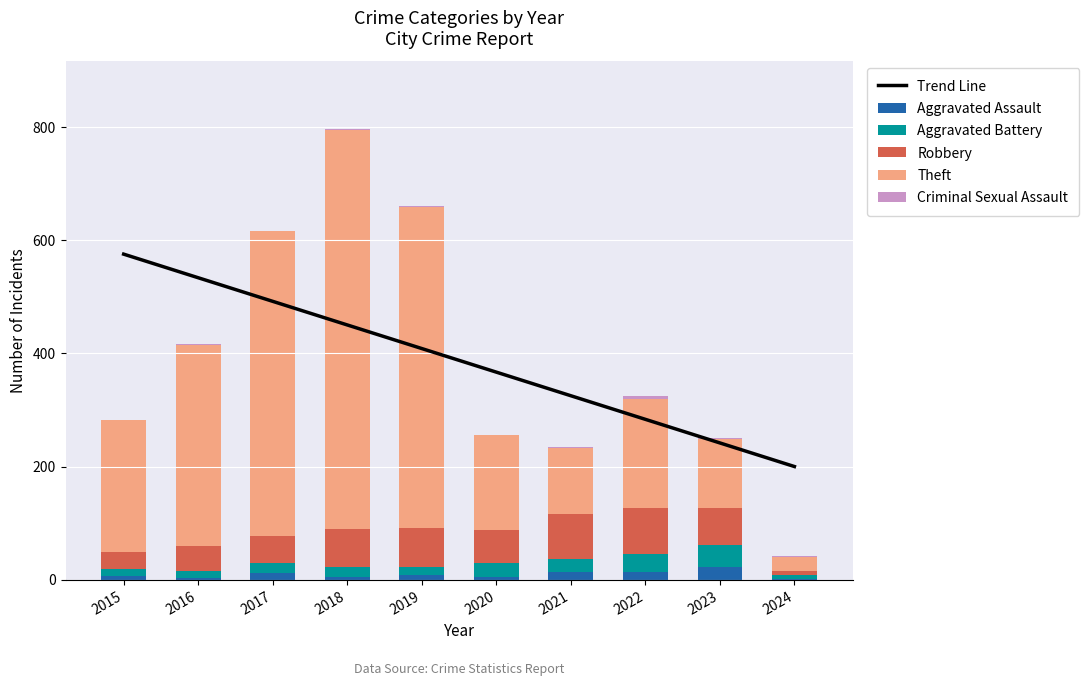

What is the sum of all Aggravated Assault values?

89